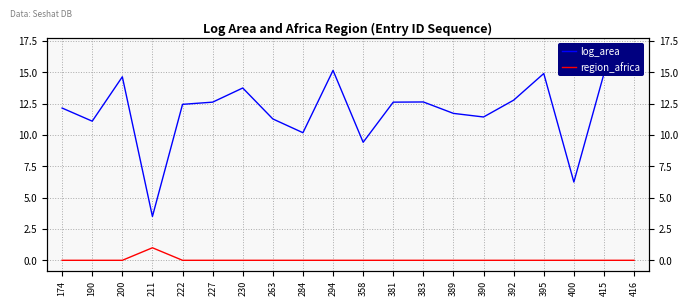

What is the average value of the region_africa series?

0.1